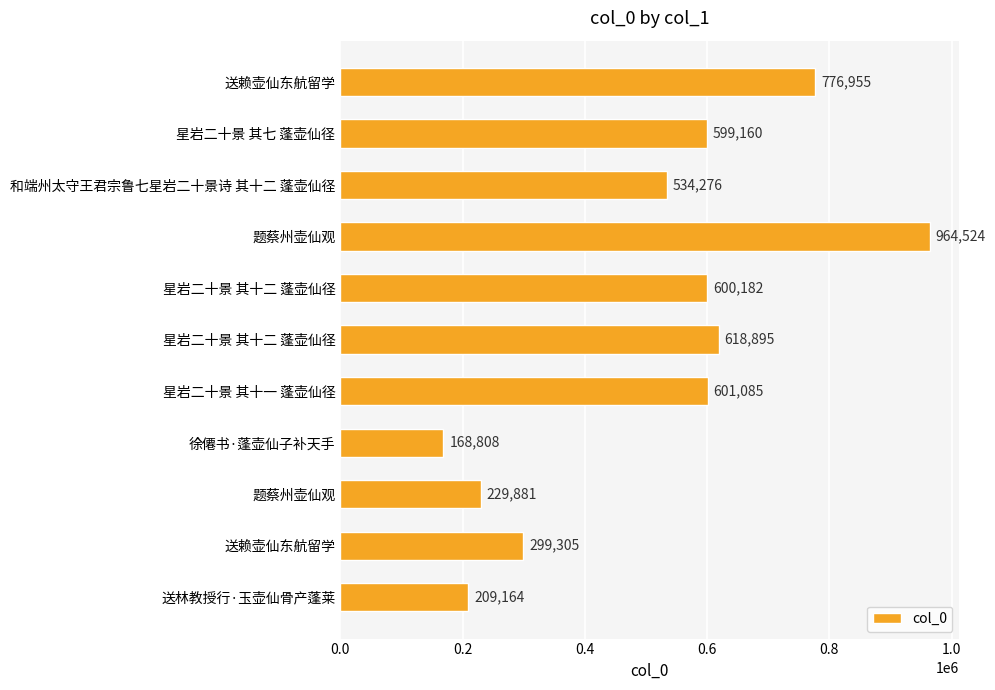

How many data points are less than 599160?

5